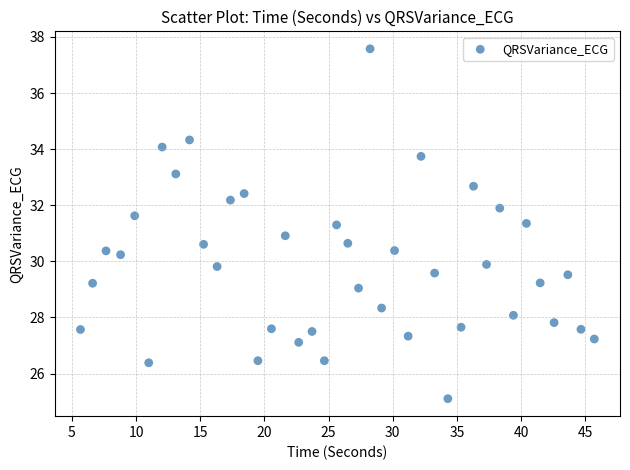

What is the range of X values (max minus min)?

40.0